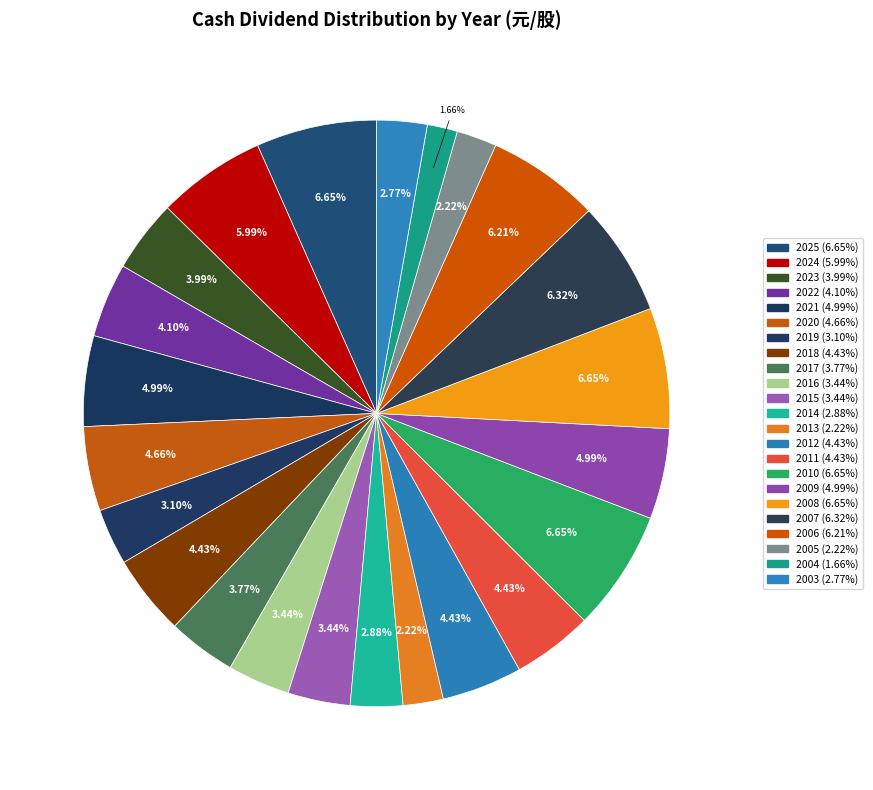

To the nearest percent, what portion does 2006 represent?

6%